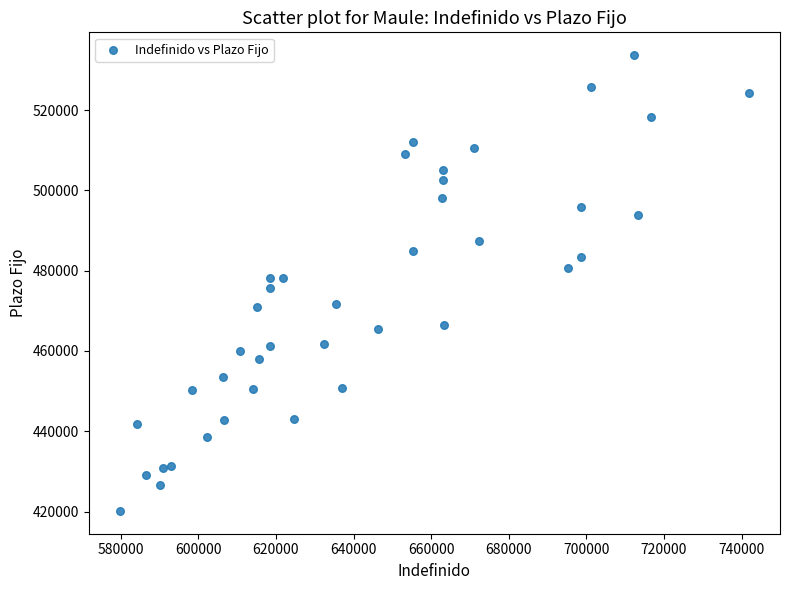

What is the range of X values (max minus min)?

161931